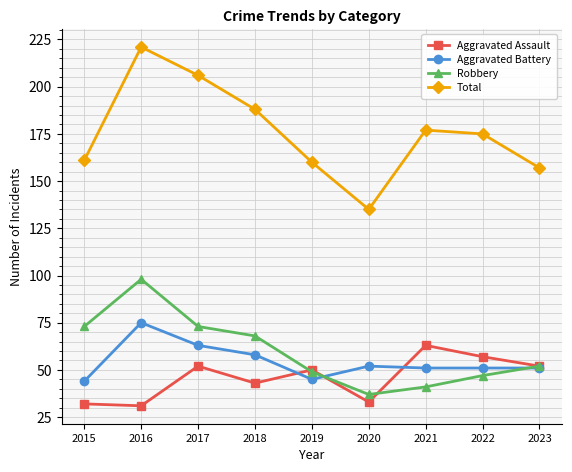

At which category does Total reach its first local valley?

2020